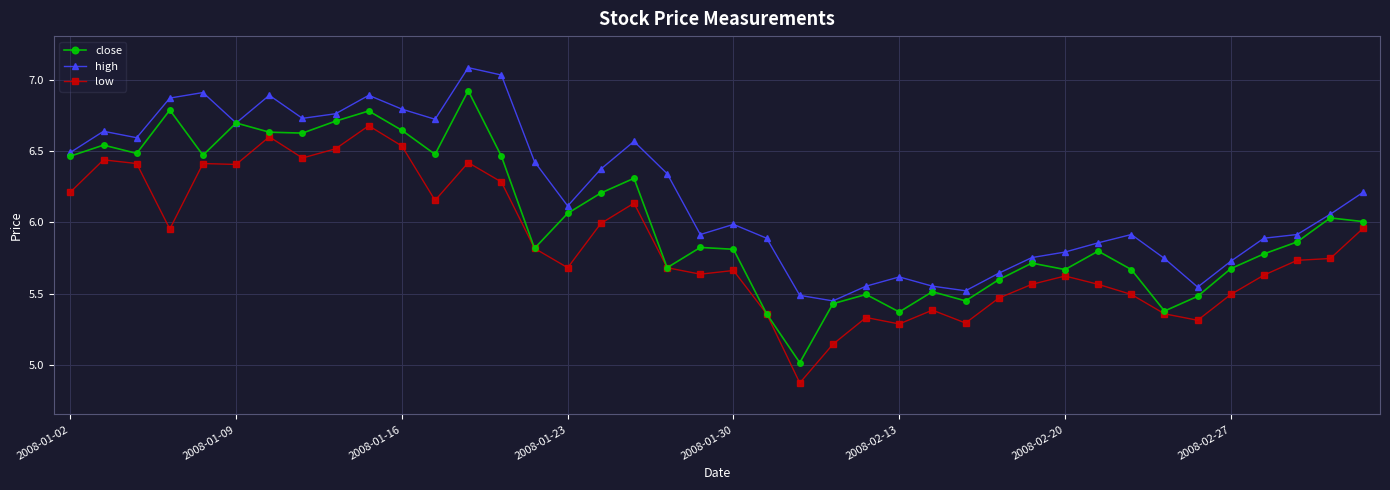

How many categories are shown in the chart?

40